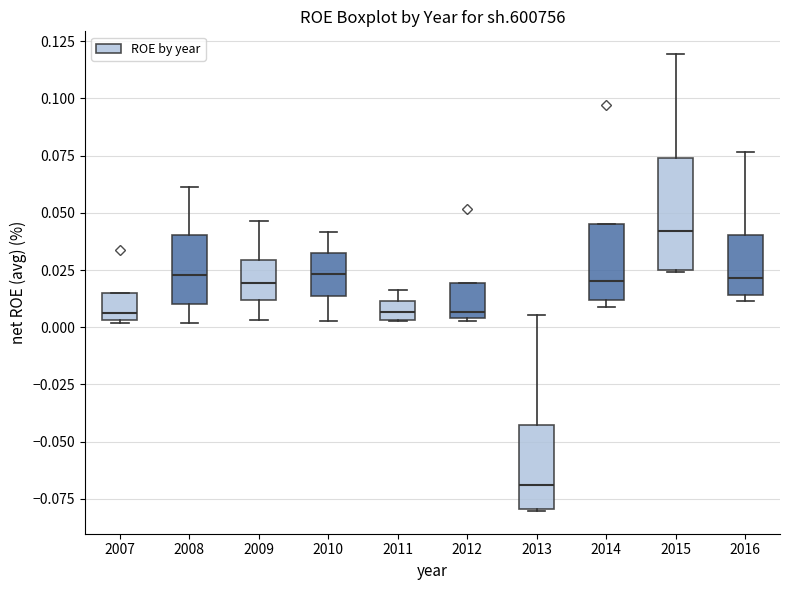

Which box is the tallest, from its lower edge to its upper edge?

2015